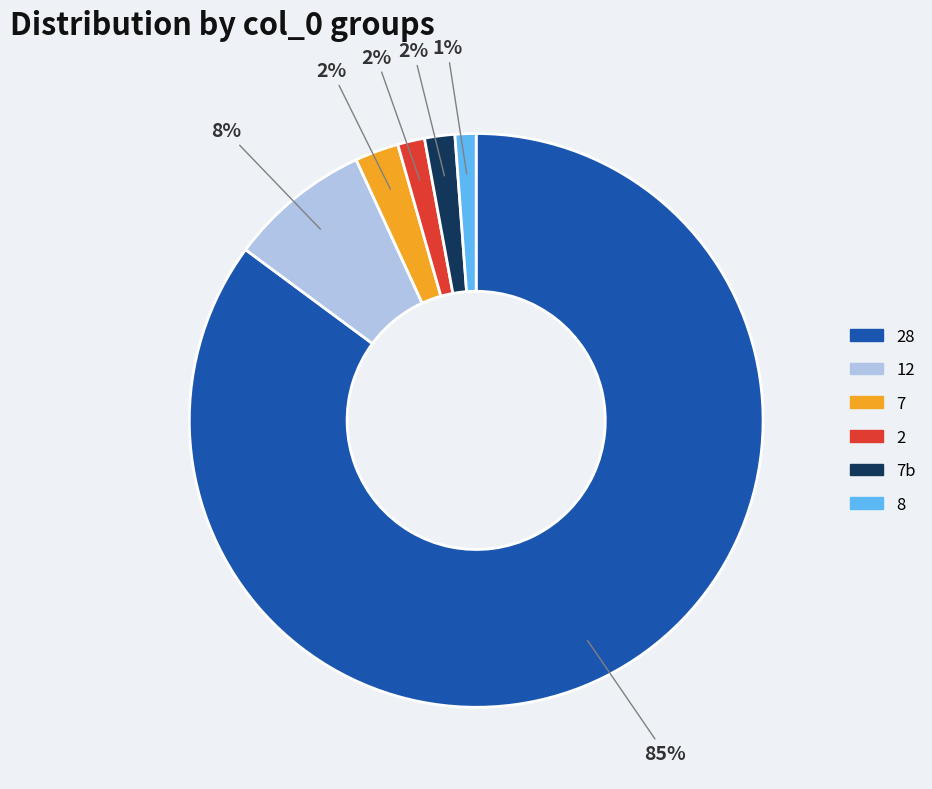

To the nearest percent, what is the difference between the largest and smallest slice percentages?

84%